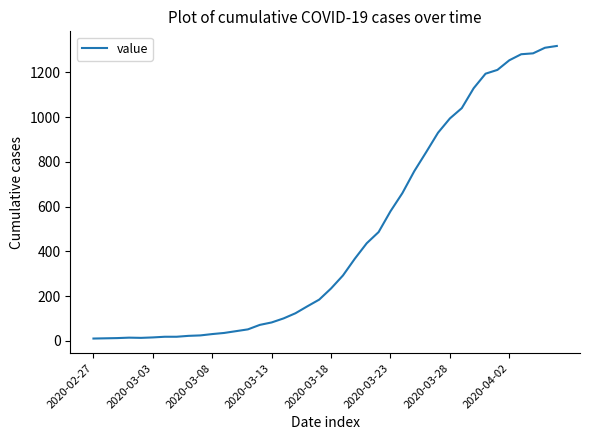

What is the greatest value displayed?

1318